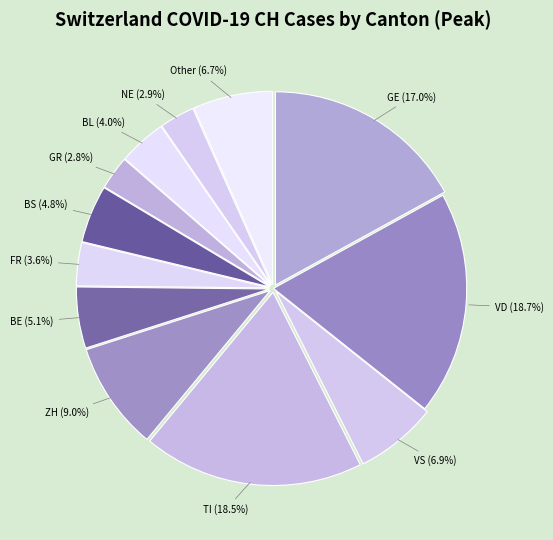

Between ZH (9.0%) and Other (6.7%), which is larger?

ZH (9.0%)